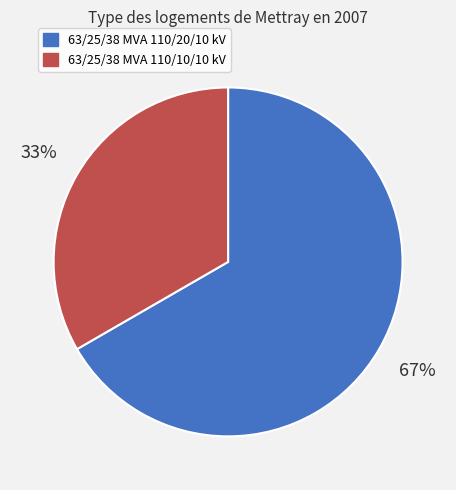

How many slices are in this pie chart?

2